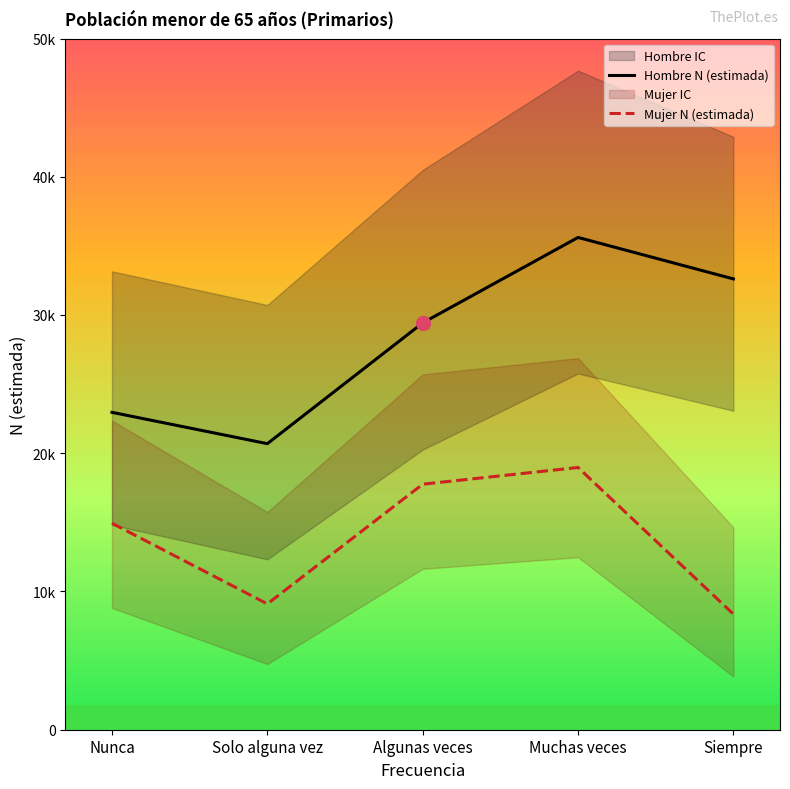

What is the difference between the maximum and second lowest values in the Hombre N (estimada) series?

12652